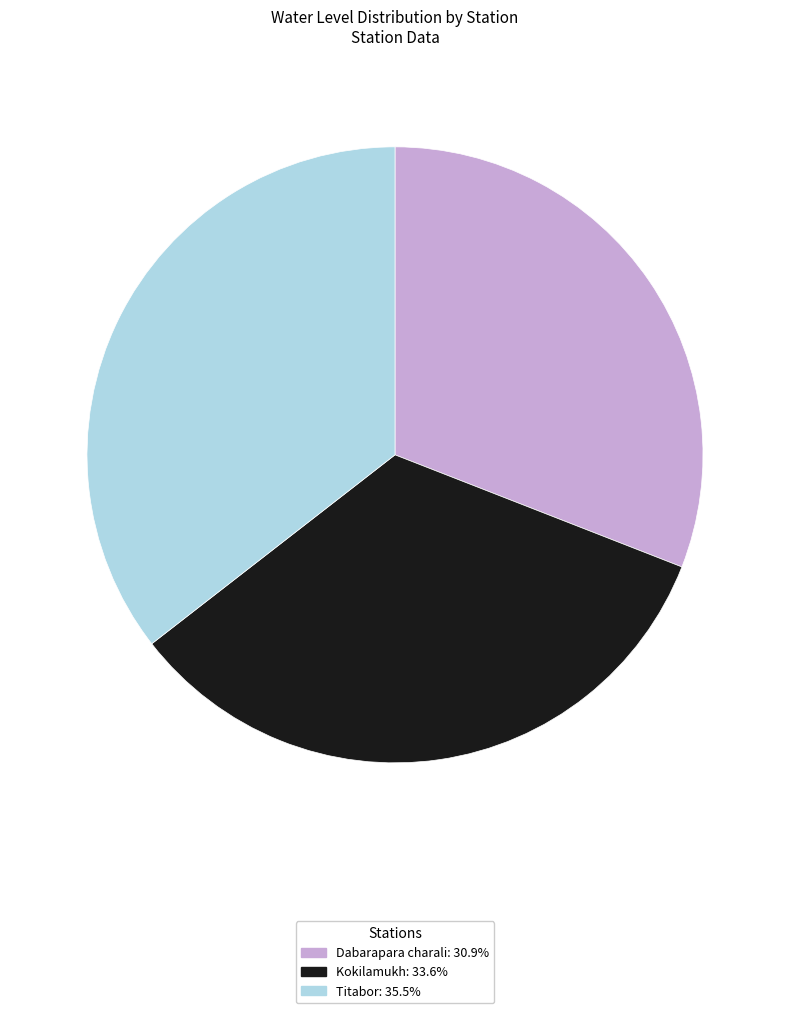

True or false: Titabor accounts for 48% of the total.

False